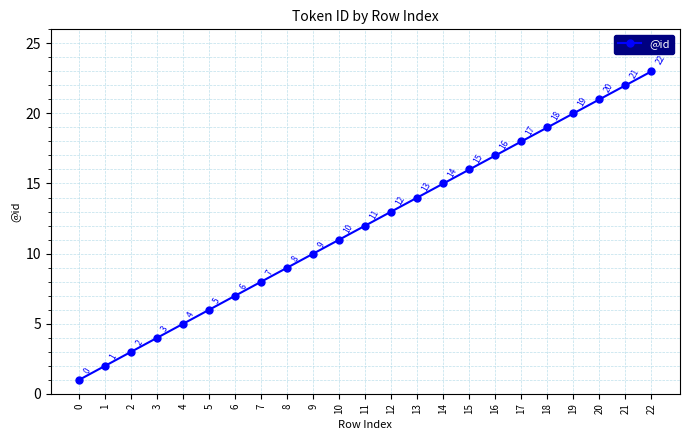

How many series are shown in this chart?

1